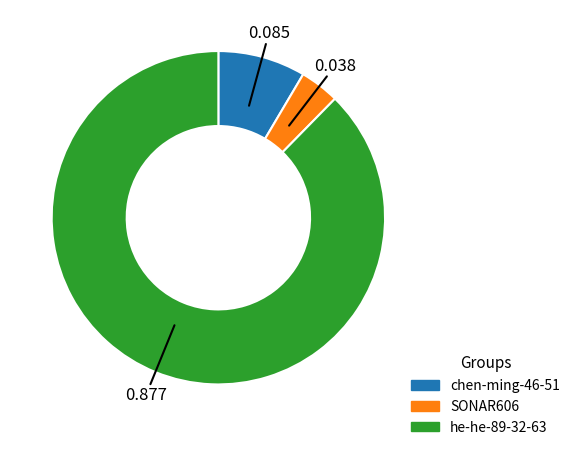

Which slice is the smallest?

SONAR606